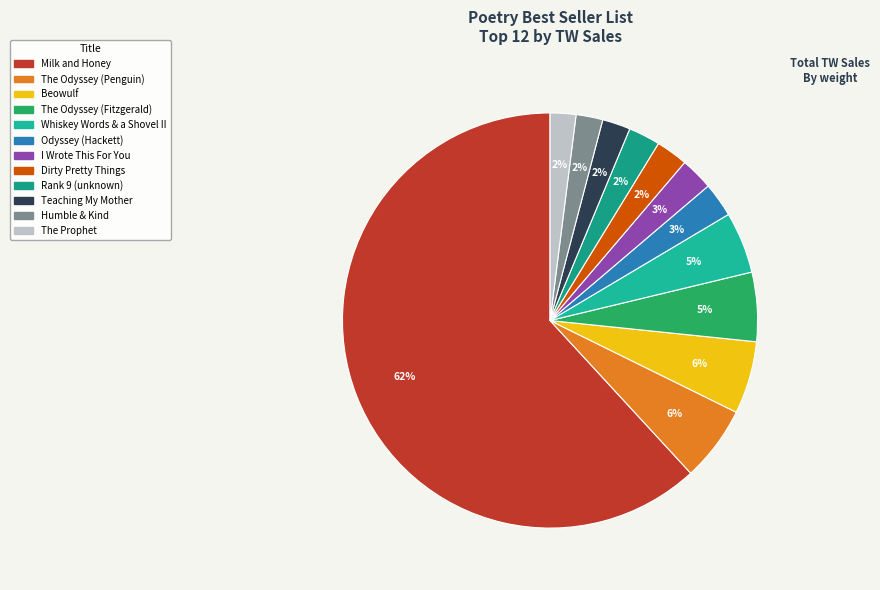

True or false: The Odyssey (Penguin) accounts for 1% of the total.

False